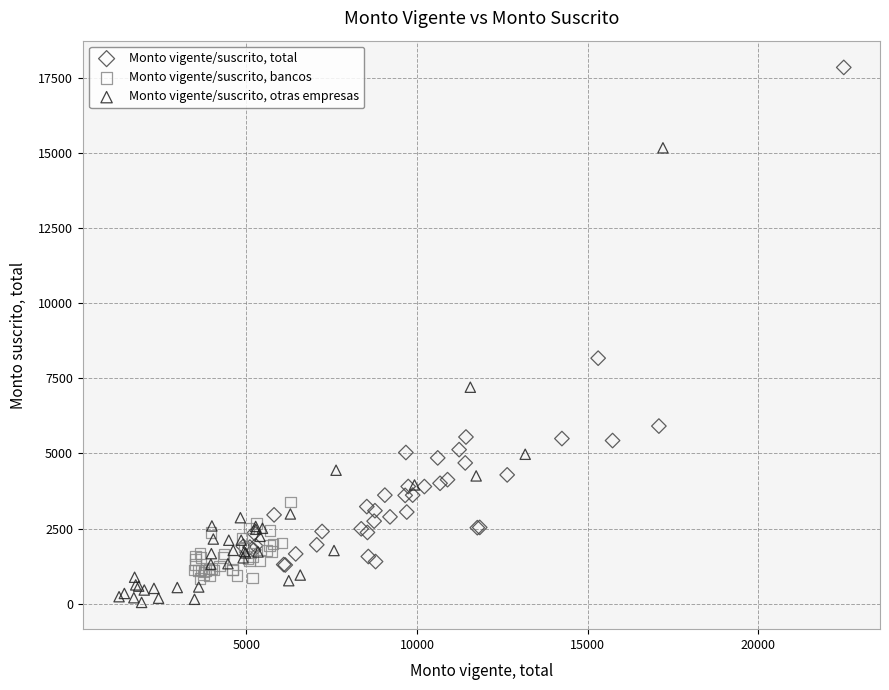

Which series has the largest Y range (max minus min)?

Monto vigente/suscrito, total